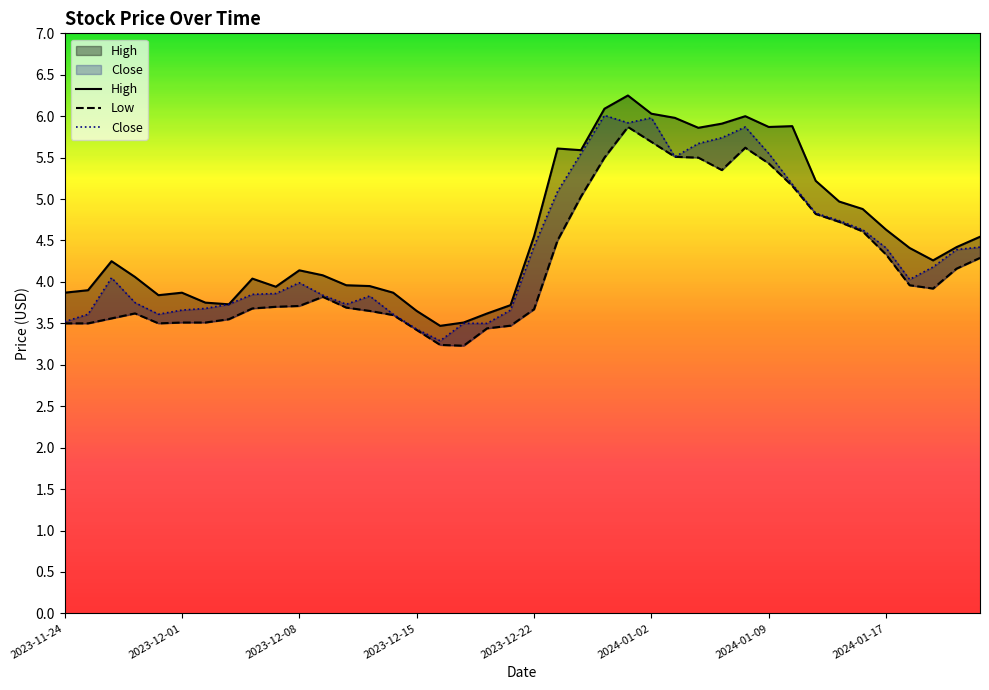

Is it true that High equals 2.1 at 2024-01-09?

False